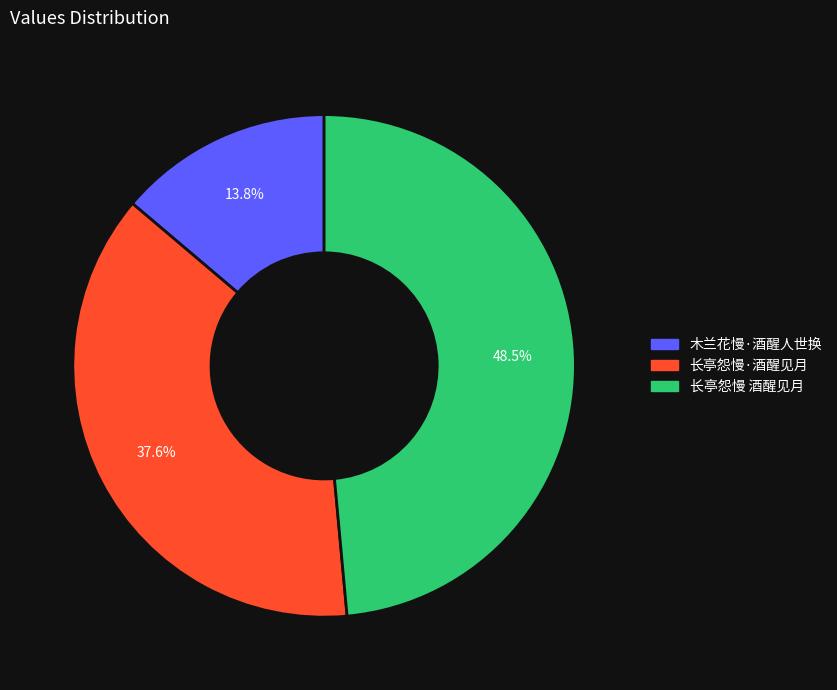

Rank the categories by value from lowest to highest.

木兰花慢·酒醒人世换, 长亭怨慢·酒醒见月, 长亭怨慢 酒醒见月